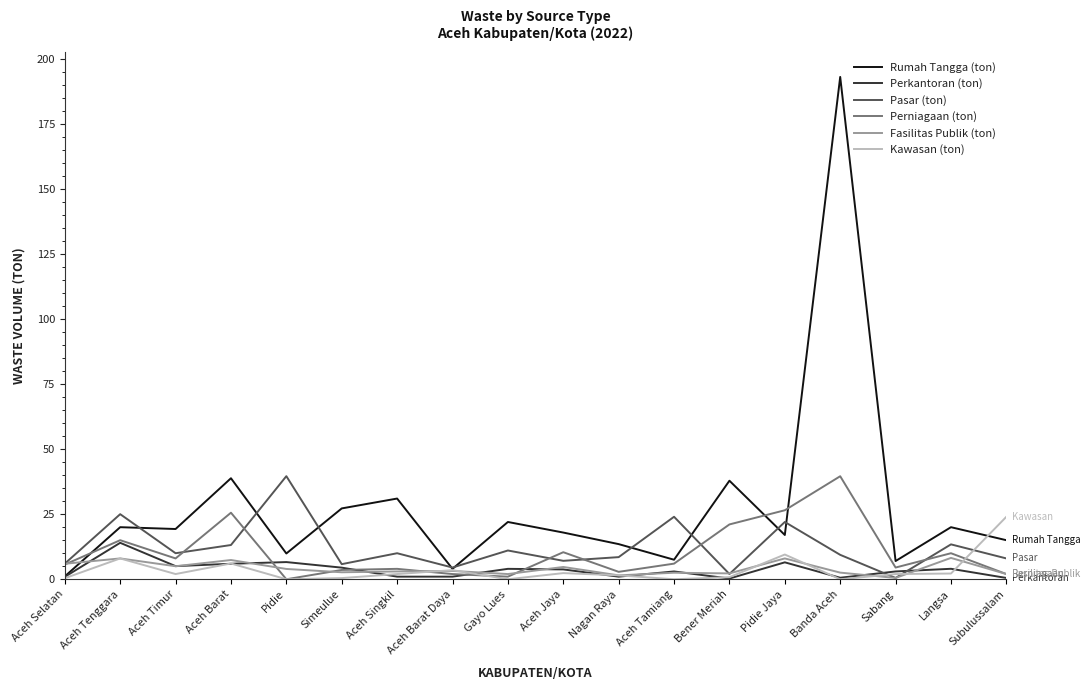

Which series has the largest total across all categories?

Rumah Tangga (ton)